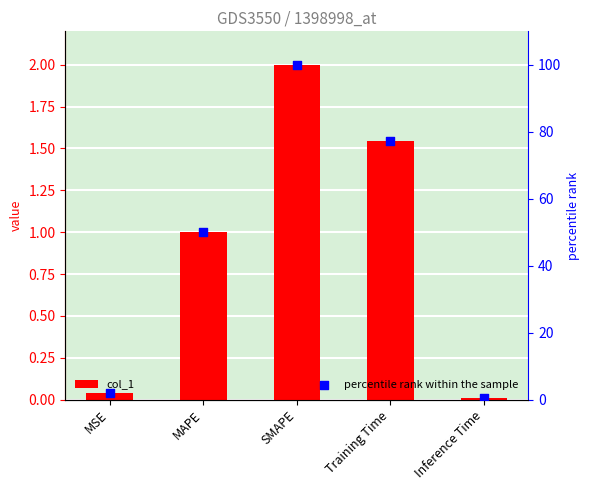

Is the value of col_1 at Training Time greater than the value of percentile rank within the sample at Training Time?

No